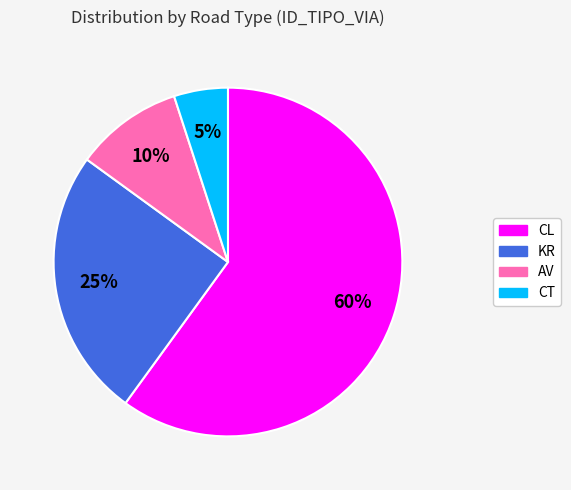

Is it true that CL is 60% of the pie?

True